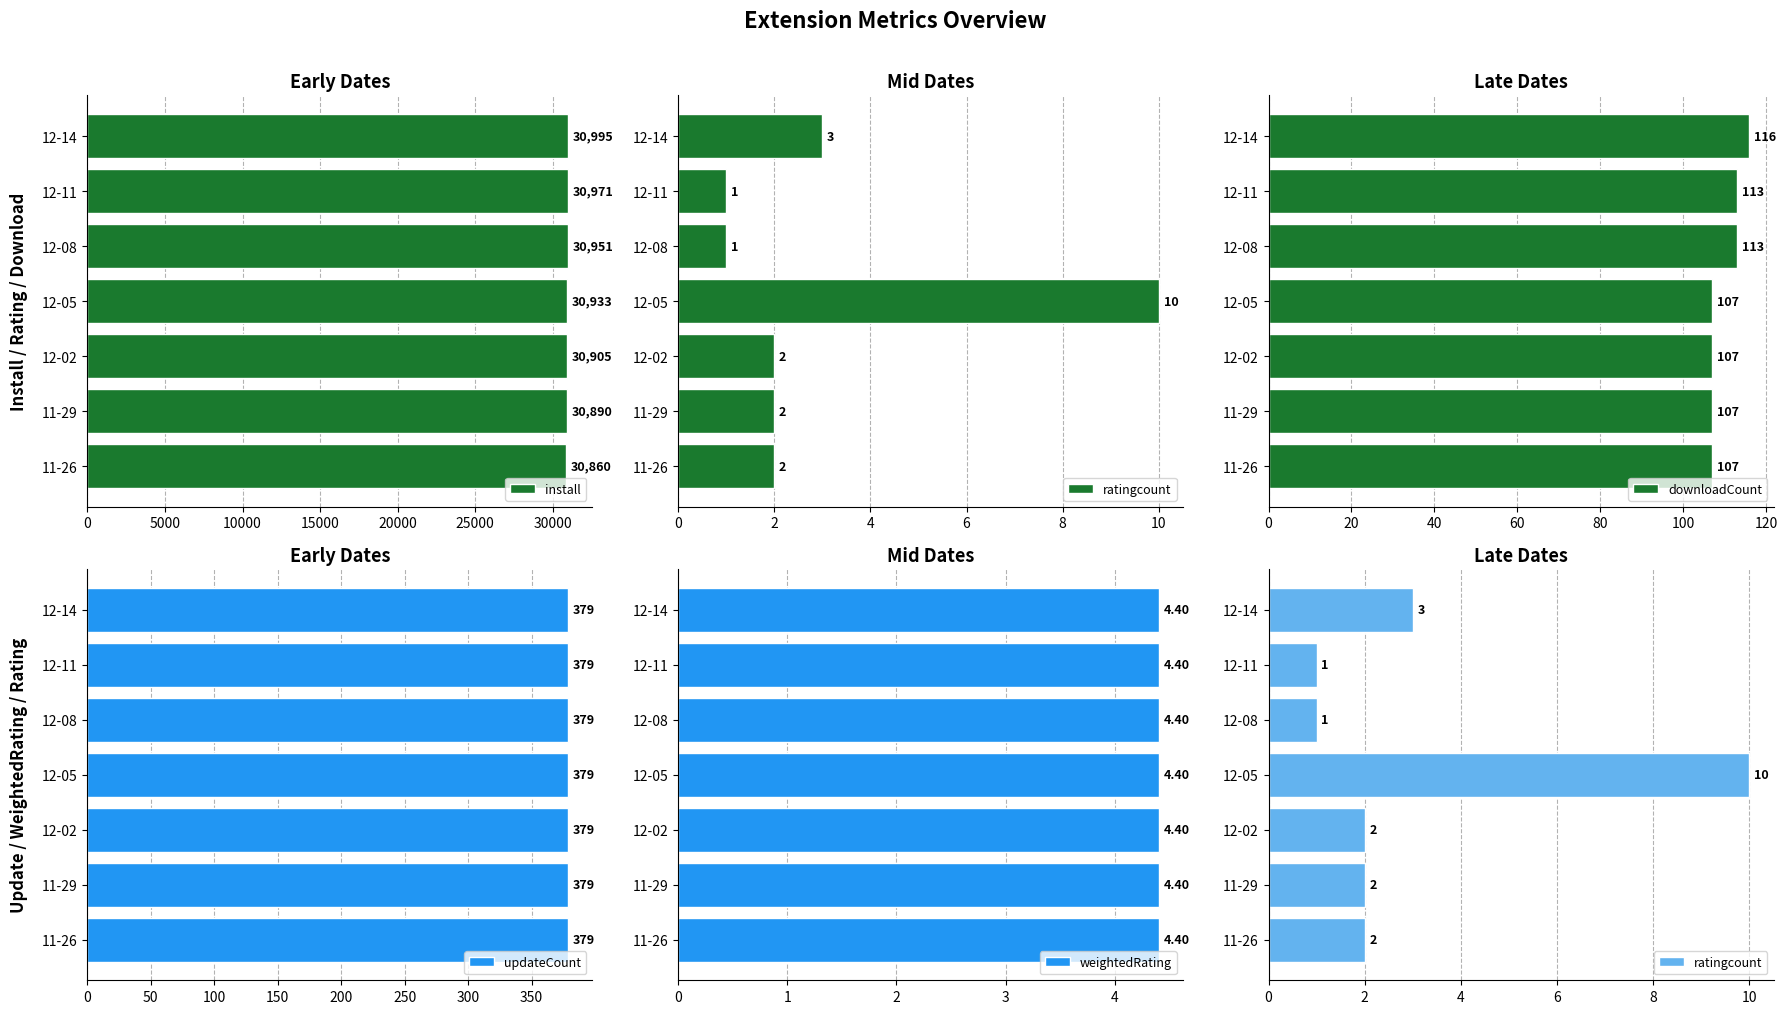

What is the sum of all install values?

216505